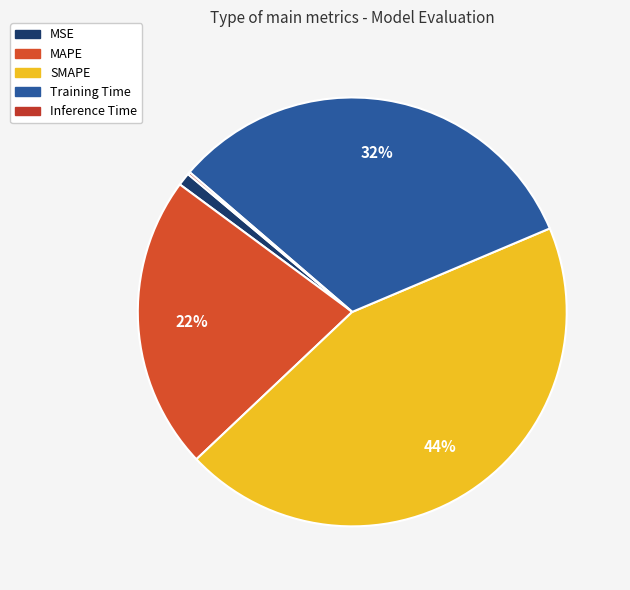

What portion of the pie excludes MSE?

99.0%